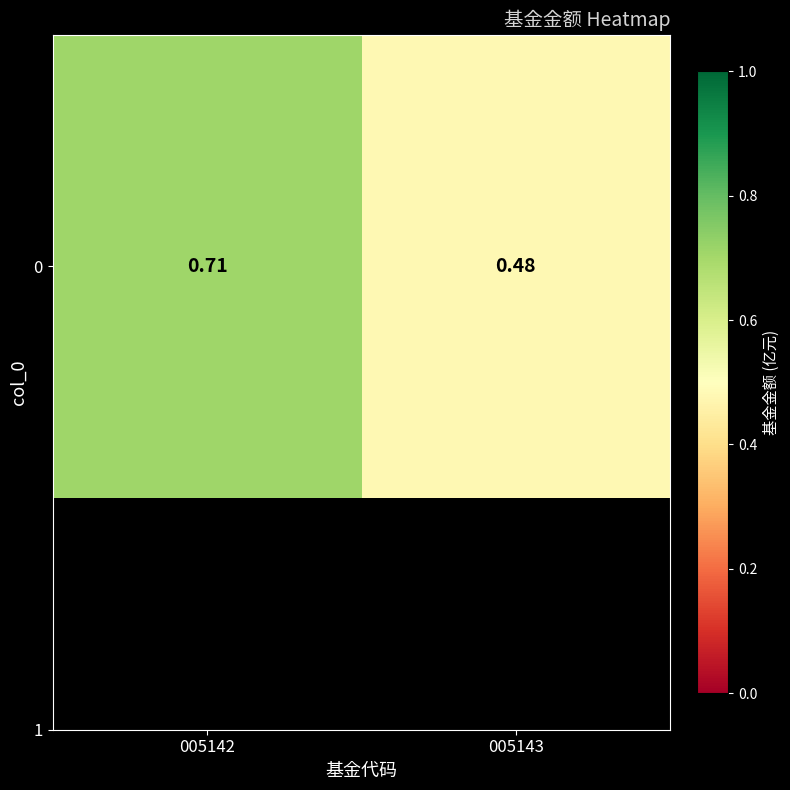

What is the greatest value displayed?

0.7